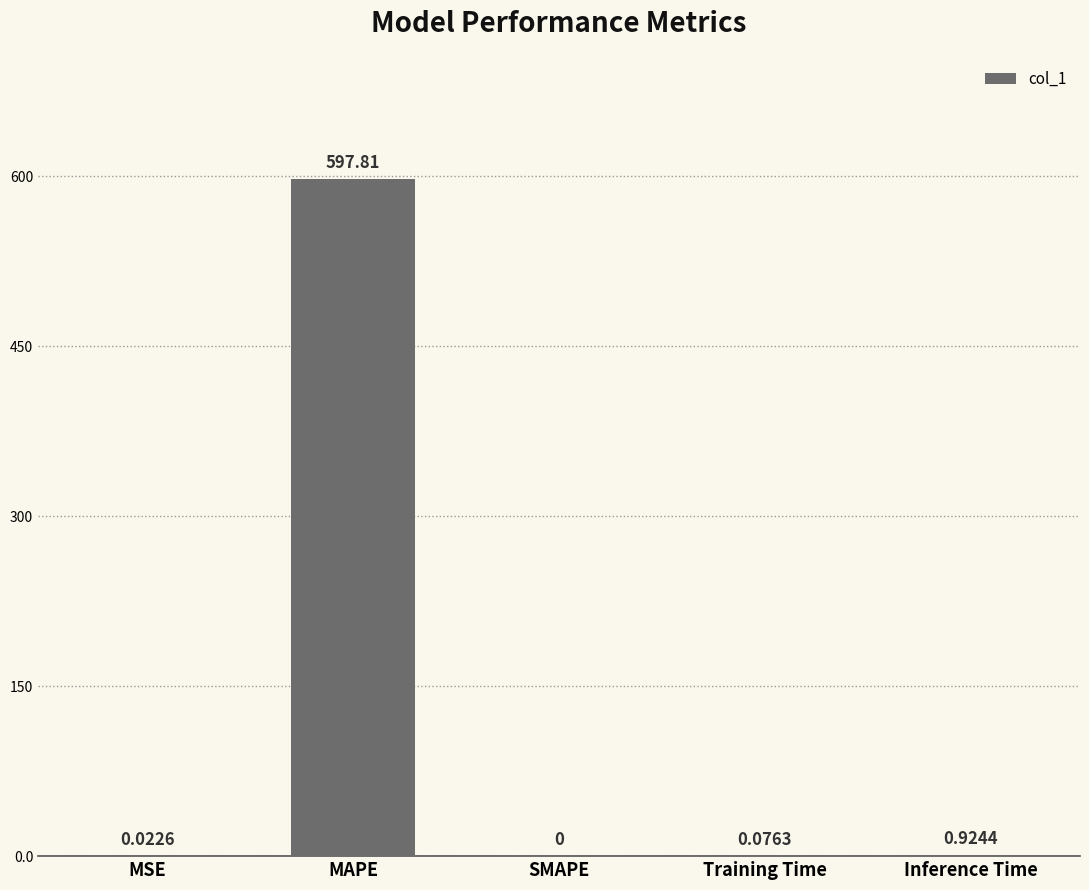

At which label is the value closest to 298?

Inference Time